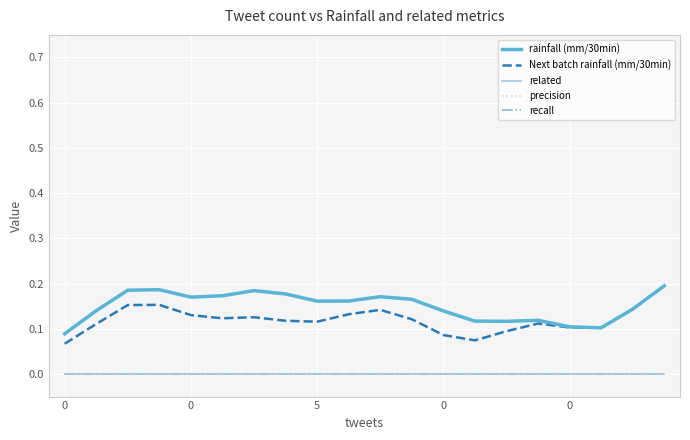

Which series has the largest total across all categories?

rainfall (mm/30min)